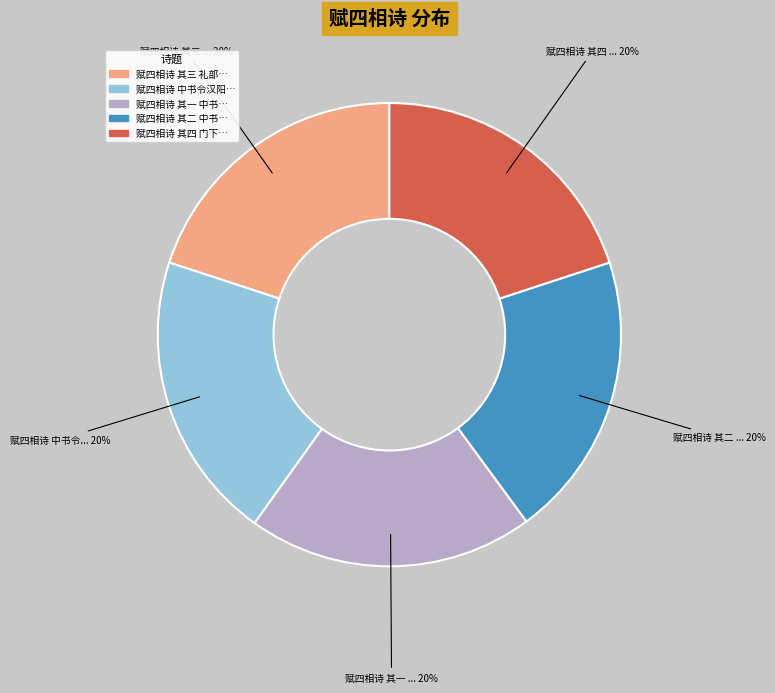

To the nearest percent, what is the average slice percentage?

20%